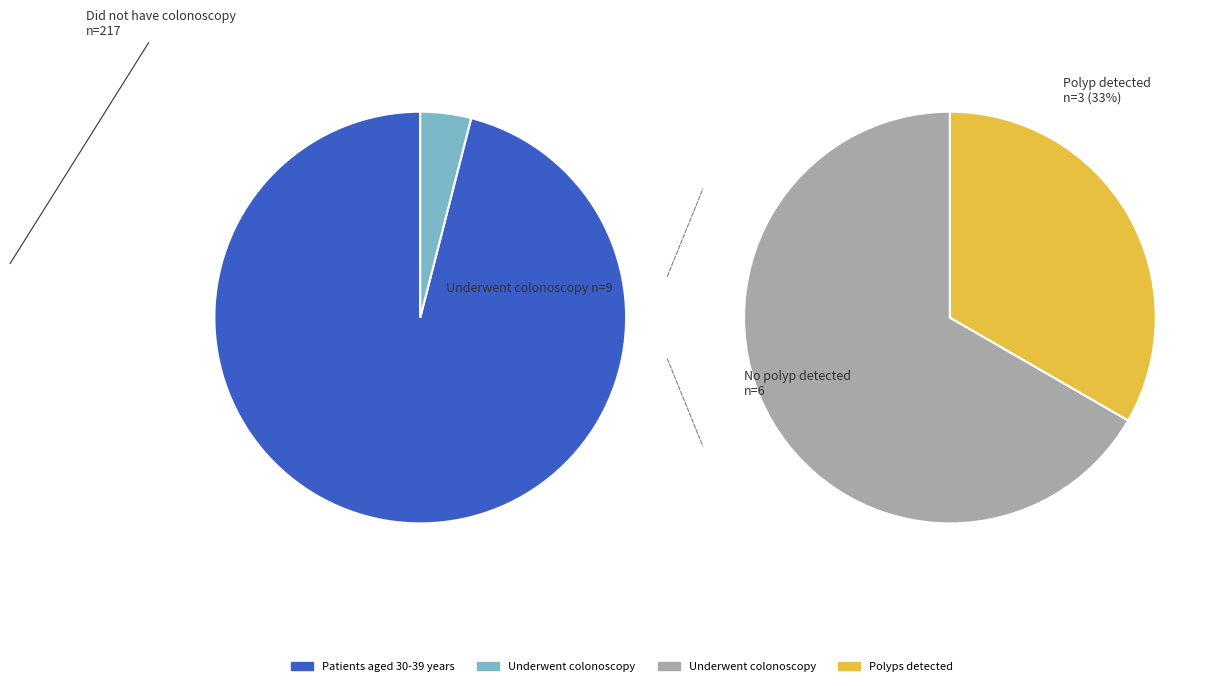

Combined, do 8 and 3 account for over 50%?

No